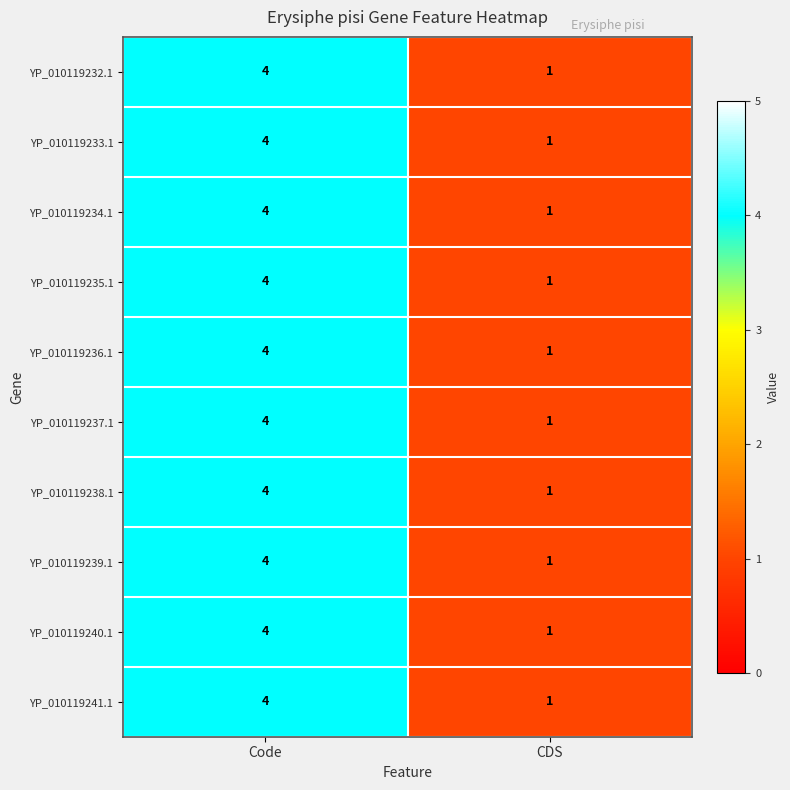

At which category does the chart reach its minimum across all series?

CDS